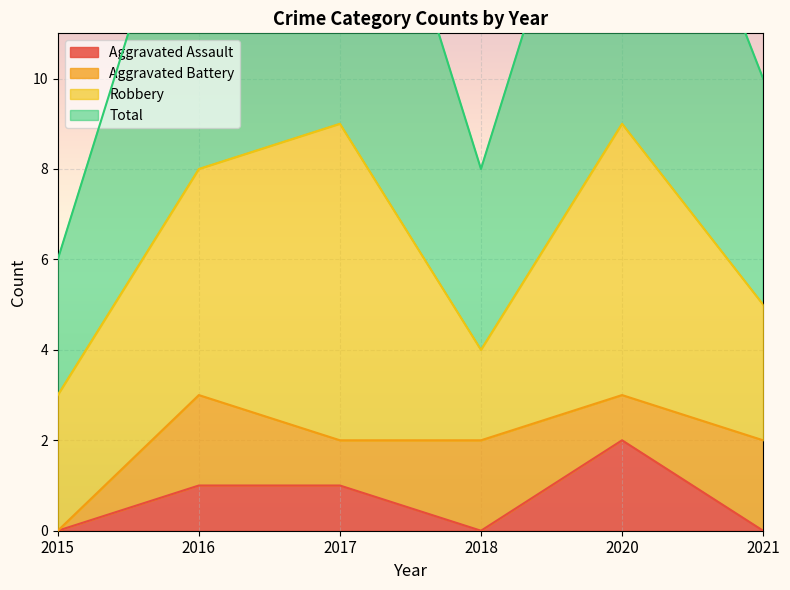

What is the sum of the Total values at 2021 and 2018?

9